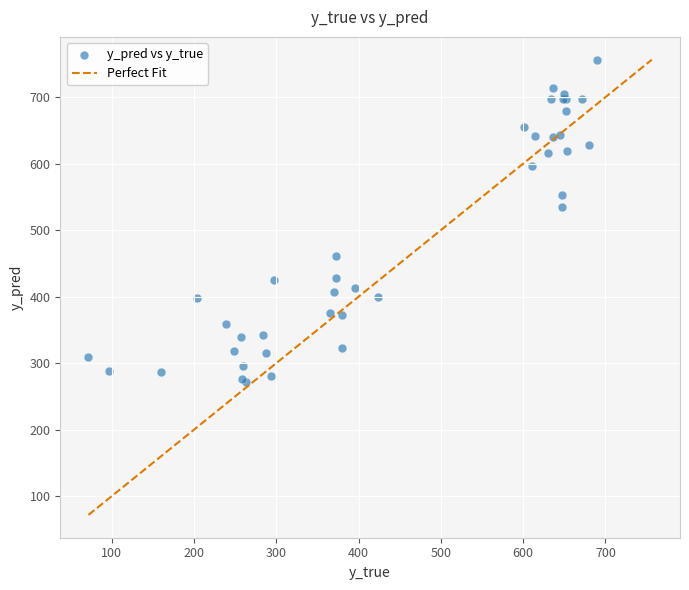

What Y value in the scatter plot is closest to 513?

535.2